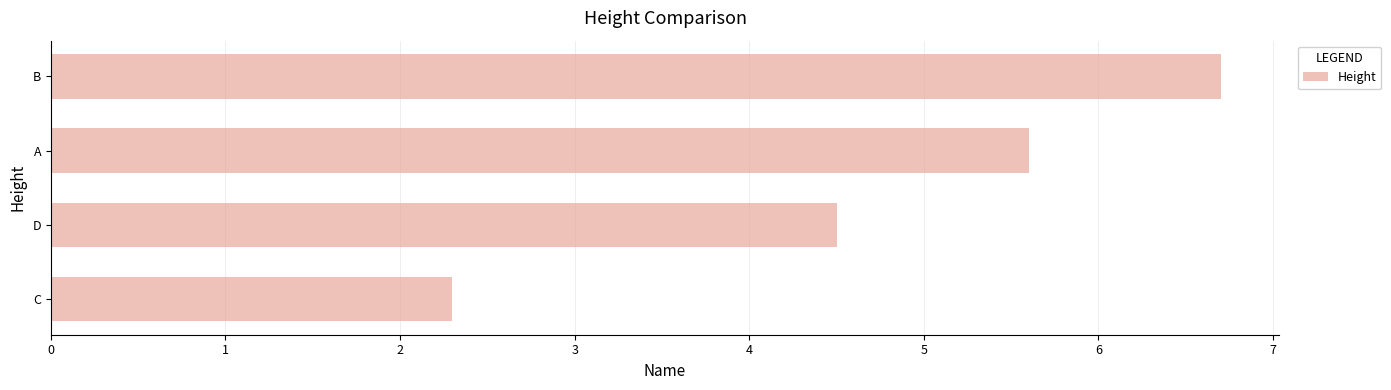

How many values are below 5?

2